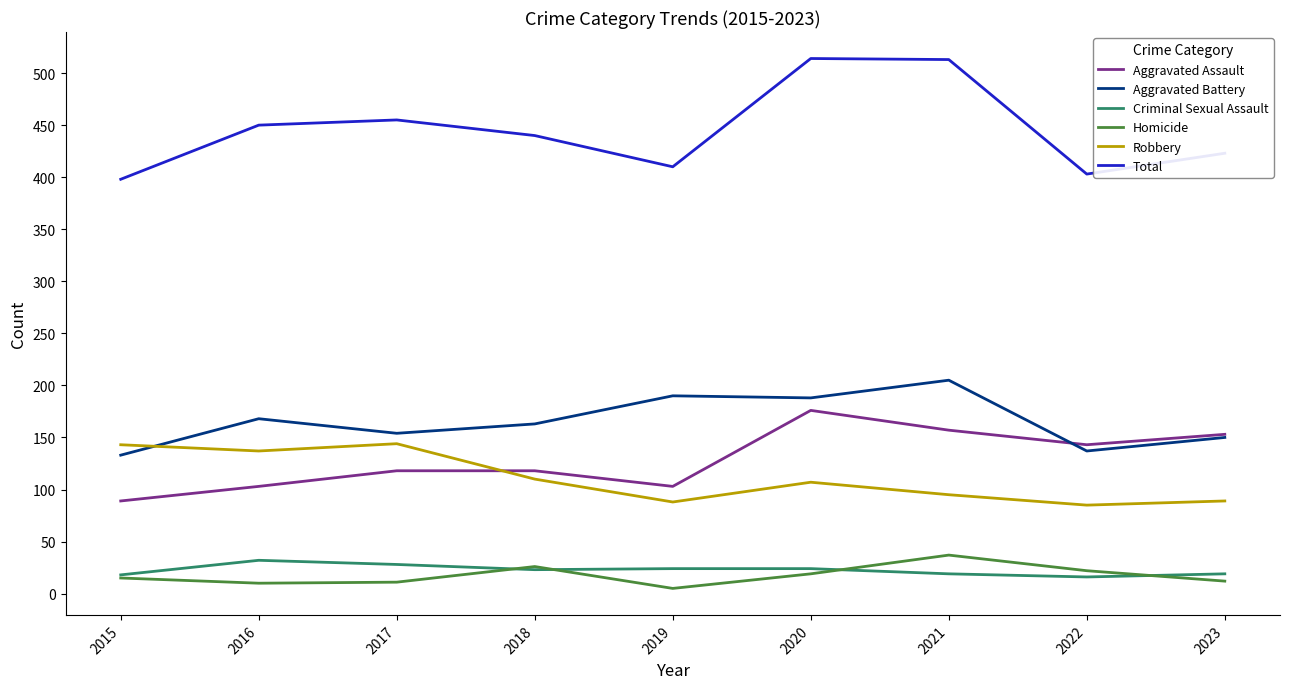

Which series changed the most between 2020 and 2023?

Total